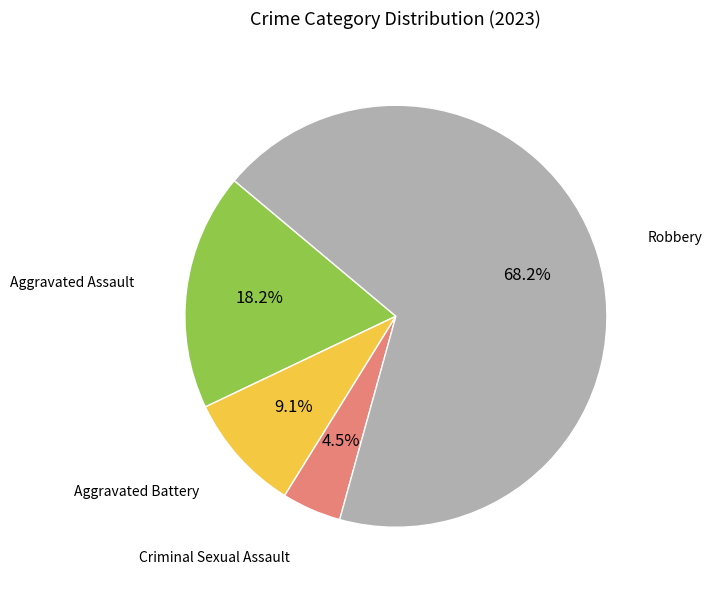

Is there any slice that represents more than half of the pie?

Yes